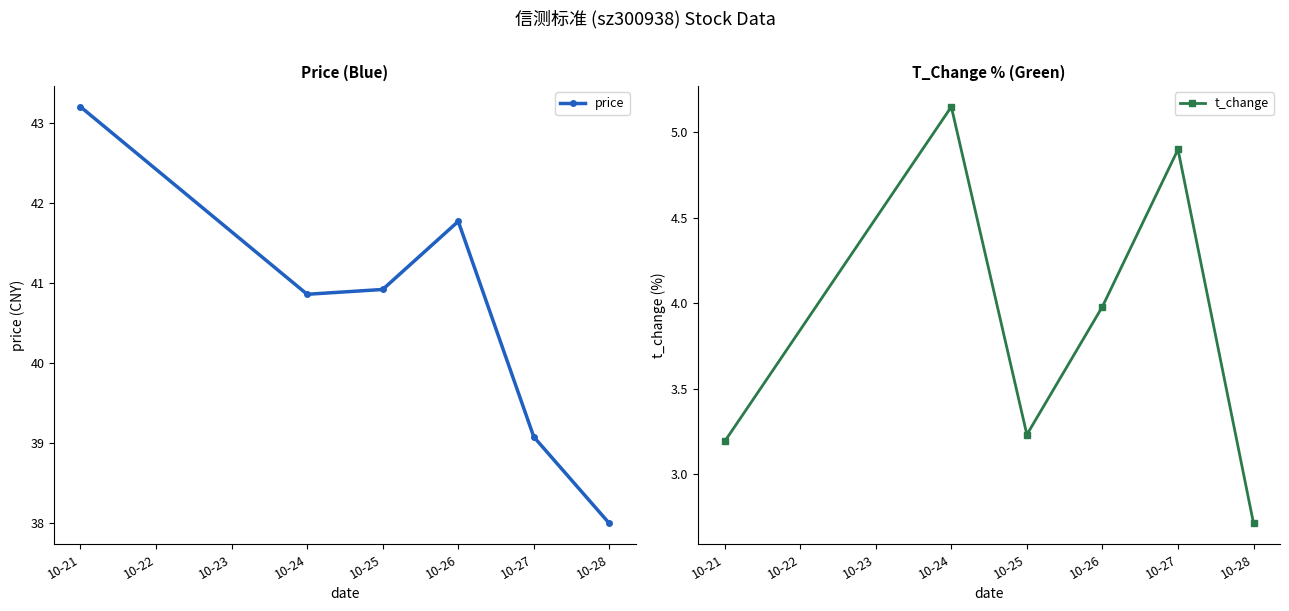

What is the value of the price point at the 6th from the left?

38.0